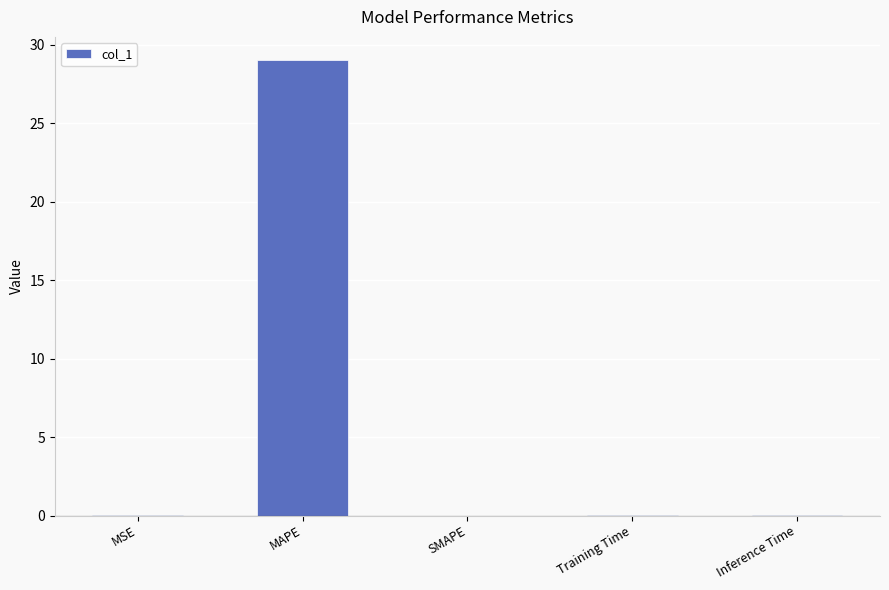

What is the sum of the values at MAPE and Training Time?

29.1